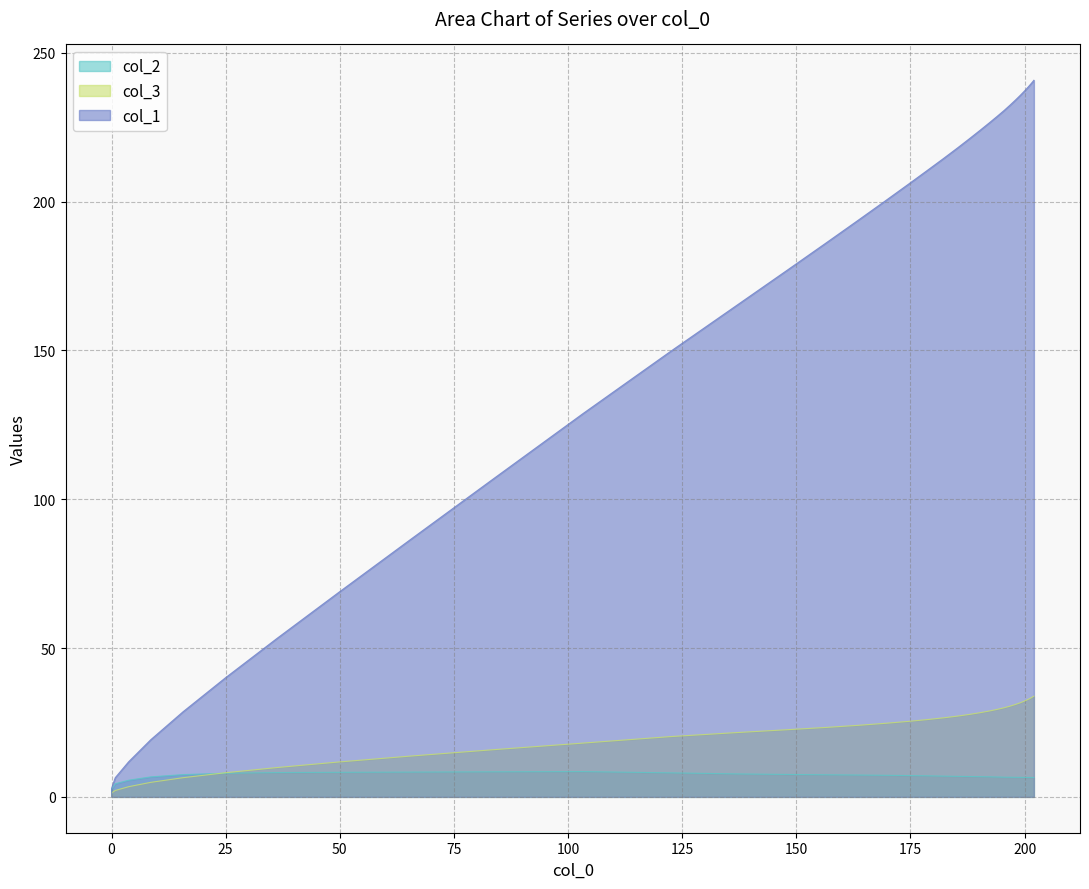

What is the label of the 33rd point from the right?

150